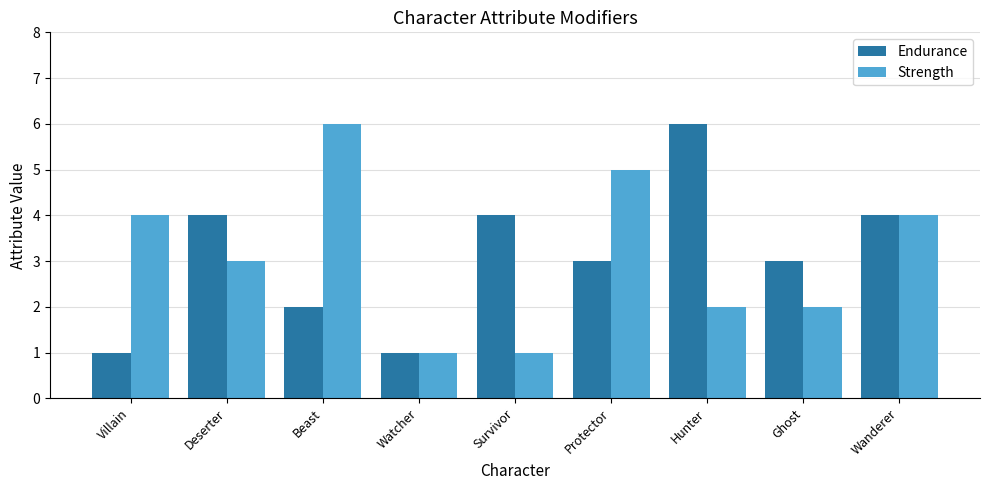

How many data points does each series have?

9